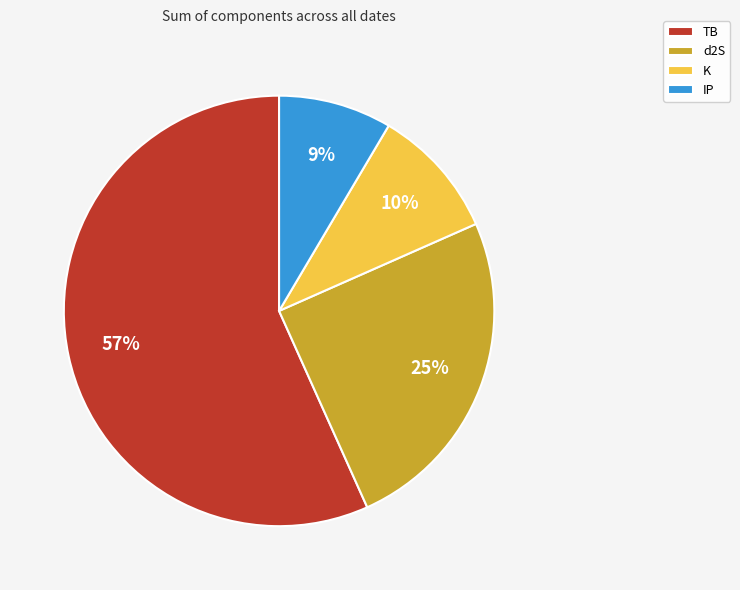

Do K and d2S together represent more than half of the pie?

No